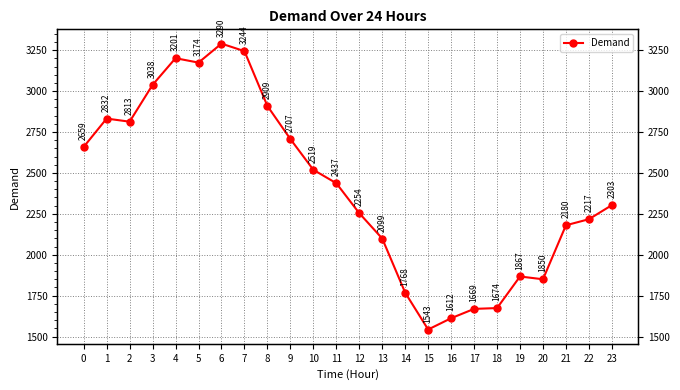

What value does the data have at 21?

2180